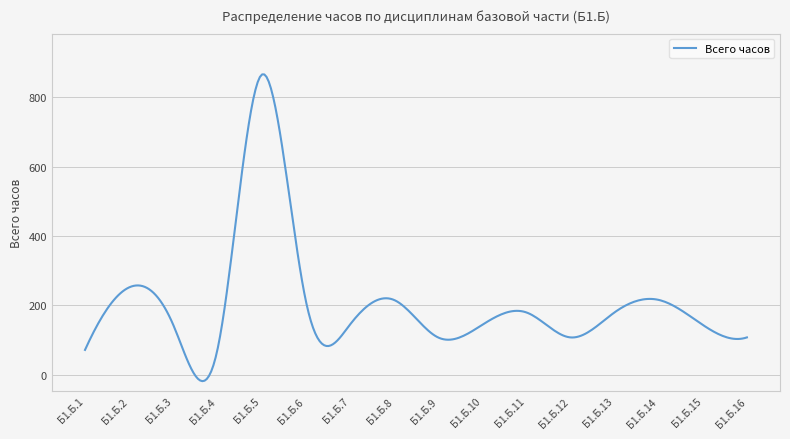

What is the difference between the maximum and minimum values?

883.2